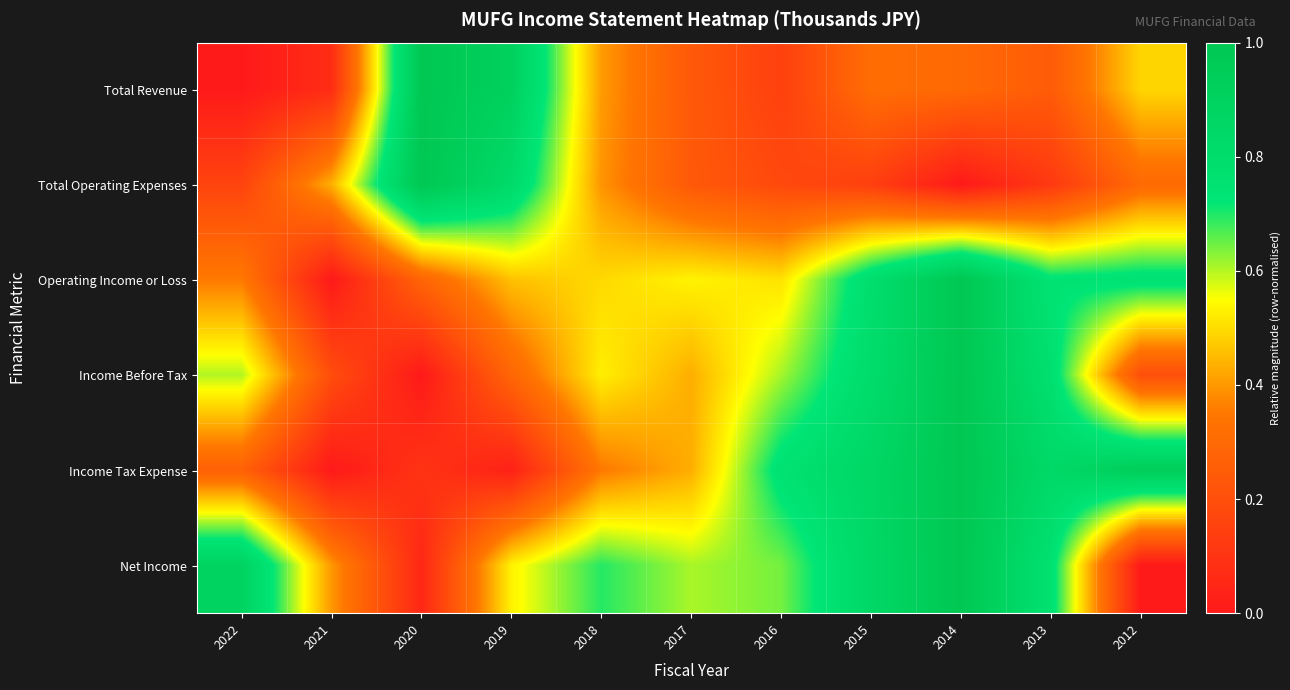

Reading left to right, extract all data points from this chart.

Total Revenue: 2022=0.0	2021=0.1	2020=1.0	2019=0.9	2018=0.4	2017=0.2	2016=0.1	2015=0.3	2014=0.3	2013=0.2	2012=0.5
Total Operating Expenses: 2022=0.2	2021=0.4	2020=1.0	2019=0.8	2018=0.4	2017=0.2	2016=0.2	2015=0.1	2014=0.0	2013=0.1	2012=0.3
Operating Income or Loss: 2022=0.4	2021=0.0	2020=0.3	2019=0.5	2018=0.5	2017=0.5	2016=0.5	2015=0.8	2014=1.0	2013=0.7	2012=0.8
Income Before Tax: 2022=0.6	2021=0.2	2020=0.0	2019=0.3	2018=0.5	2017=0.4	2016=0.6	2015=0.8	2014=1.0	2013=0.8	2012=0.2
Income Tax Expense: 2022=0.3	2021=0.0	2020=0.1	2019=0.0	2018=0.4	2017=0.4	2016=0.8	2015=0.9	2014=1.0	2013=0.8	2012=0.9
Net Income: 2022=0.9	2021=0.4	2020=0.1	2019=0.5	2018=0.7	2017=0.6	2016=0.6	2015=0.8	2014=1.0	2013=0.8	2012=0.0